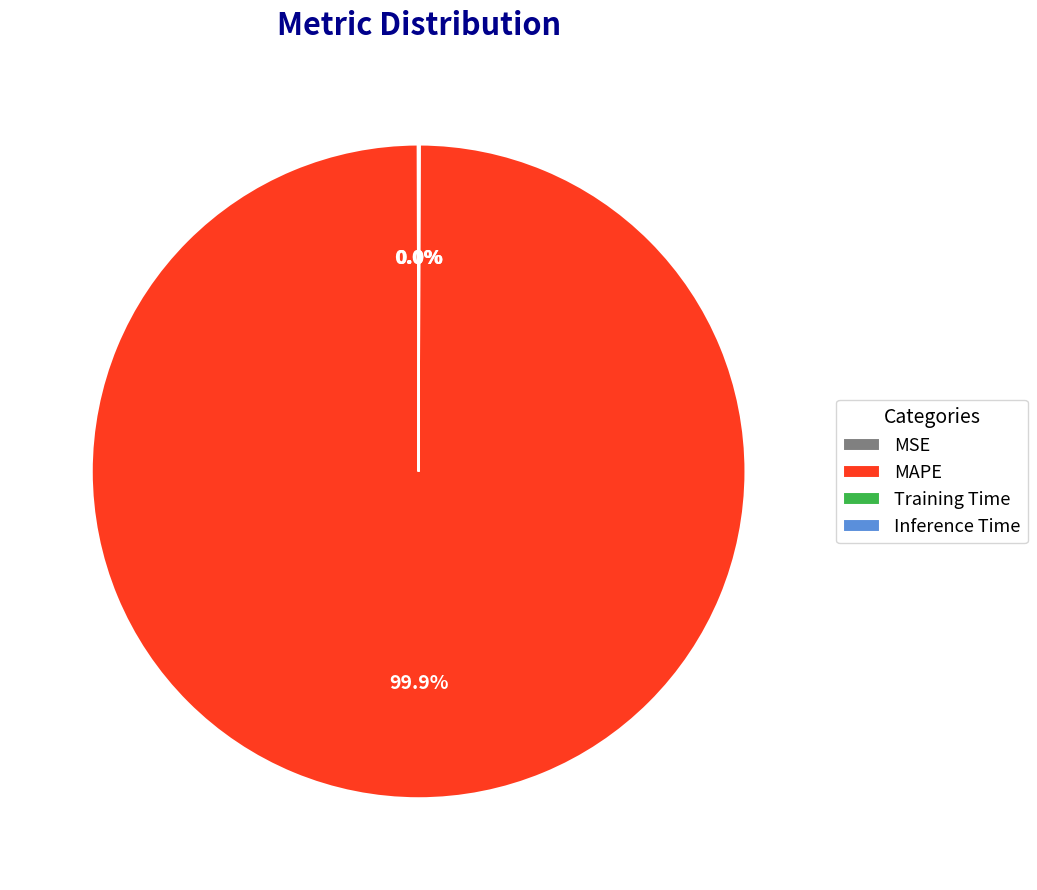

What is the largest slice in the pie chart?

MAPE